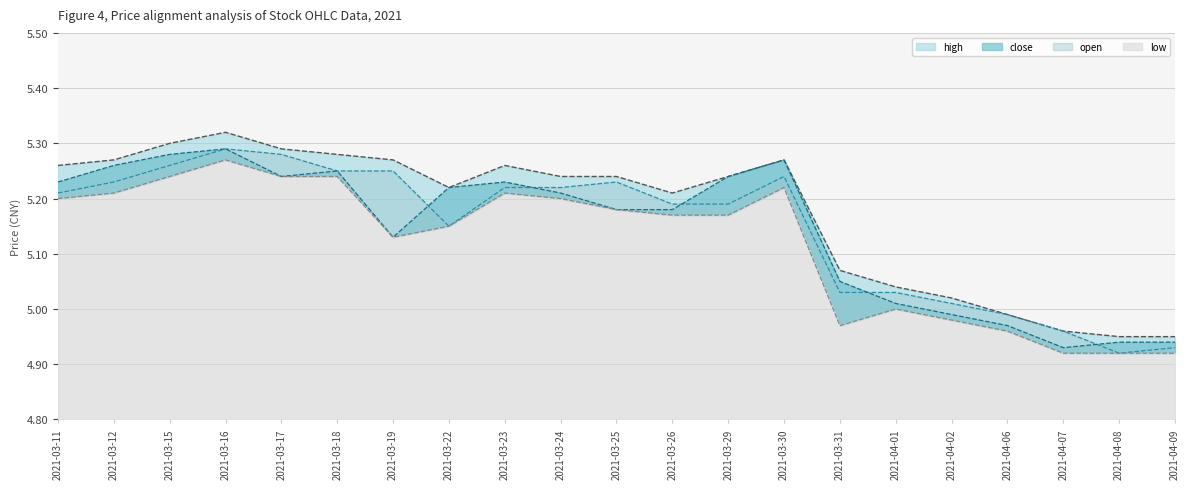

Rank the series by their maximum value, from highest to lowest.

high, open, close, low